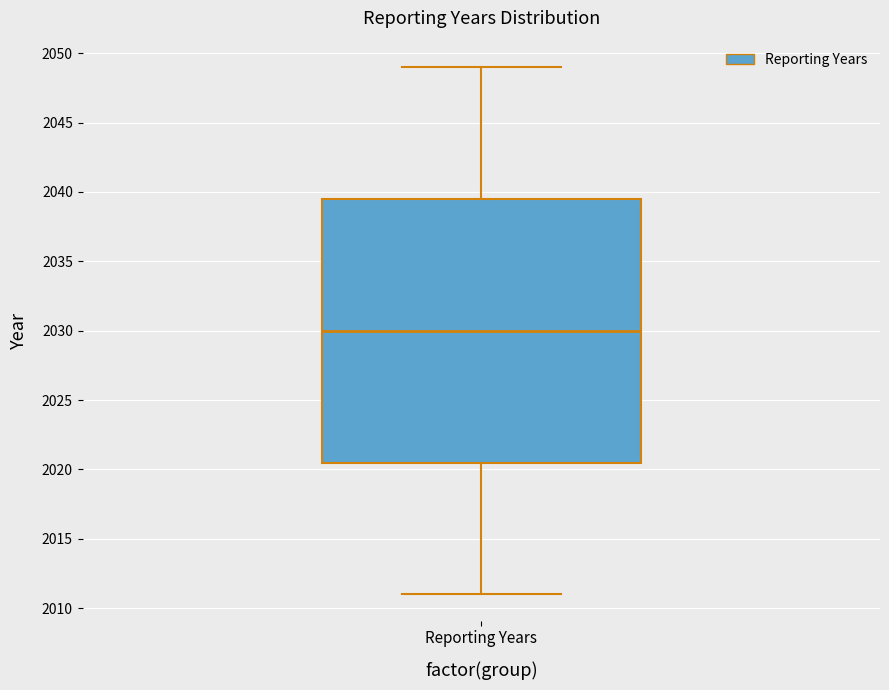

Read this box plot against the y-axis: the position of the median line, the range covered by the box, and the ends of both whiskers. The values are not printed on the chart, so give them approximately, as read against the axis.

median 2030.0, box 2020.5 to 2039.5, whiskers 2011.0 to 2049.0